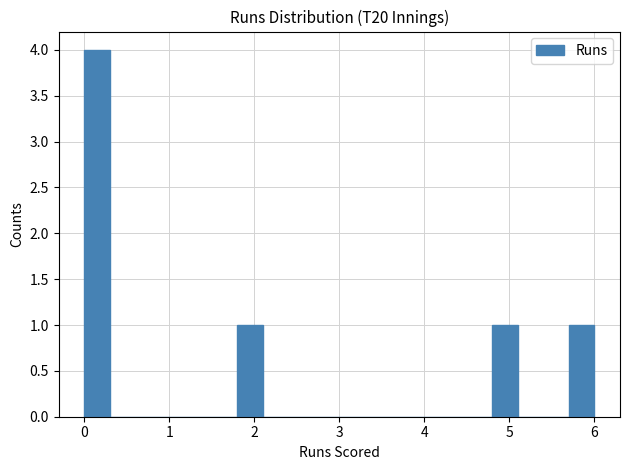

Read against the x-axis, roughly where is the centre of the tallest bar?

0.2